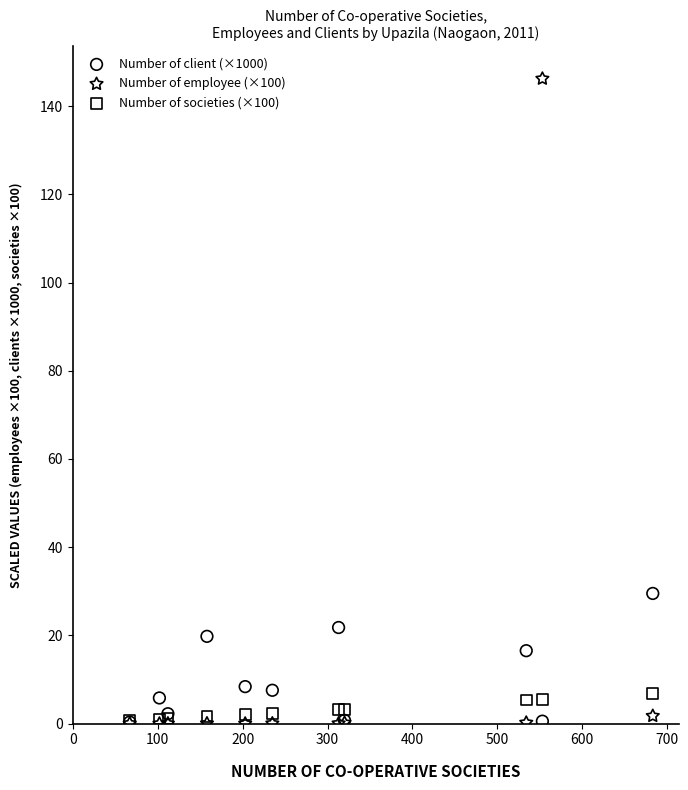

In the Number of client (×1000) series, what Y value is closest to 14?

16.5